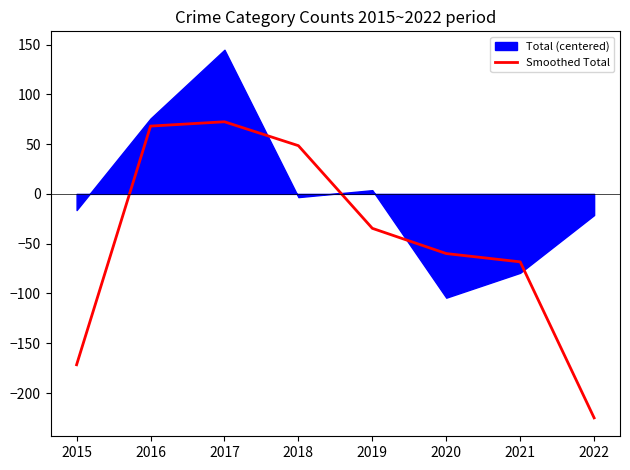

Where is the first local maximum?

2017